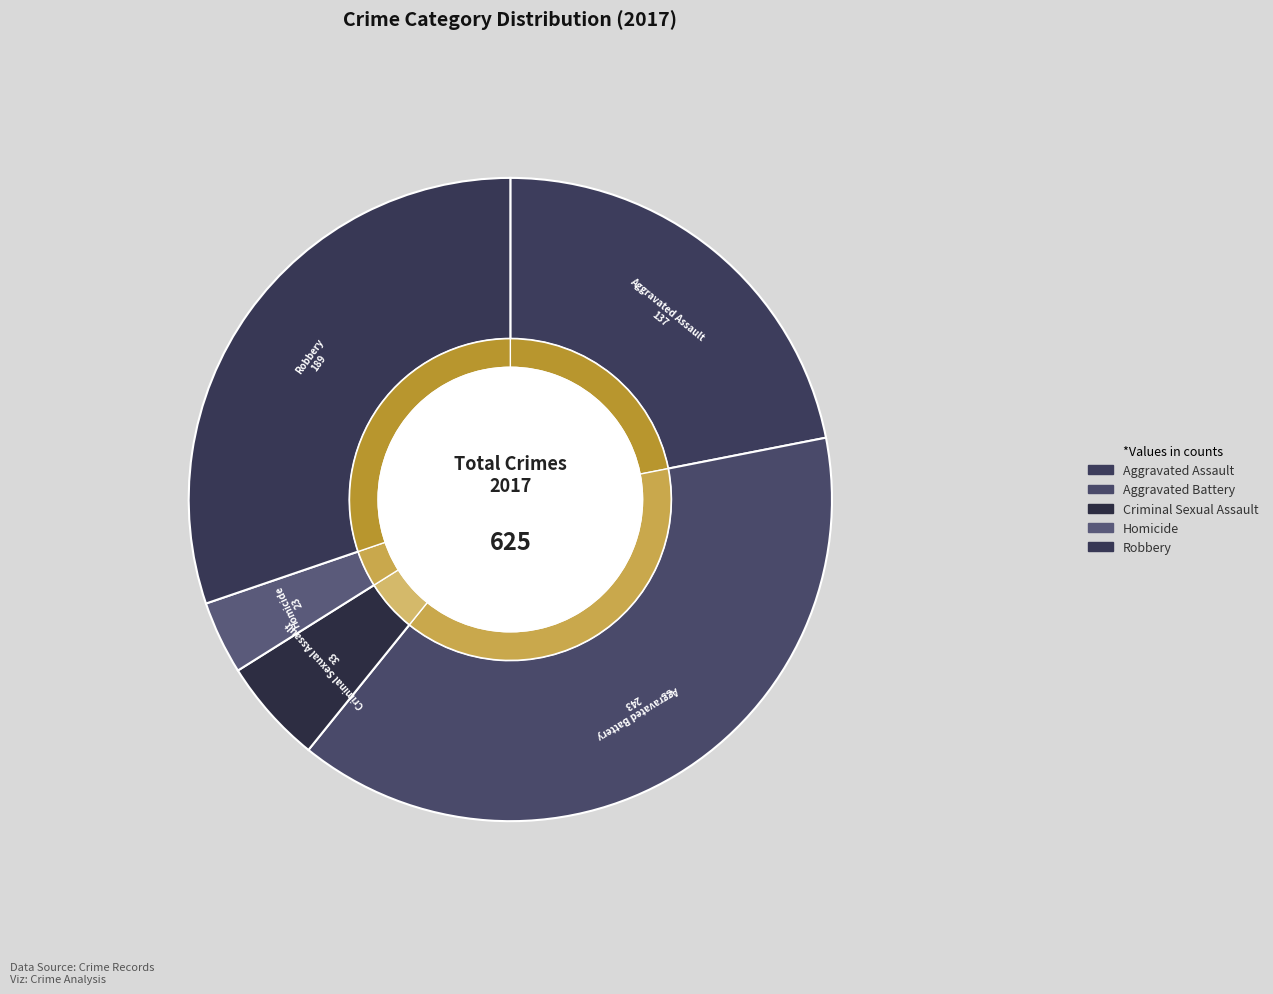

How many slices are in this pie chart?

5